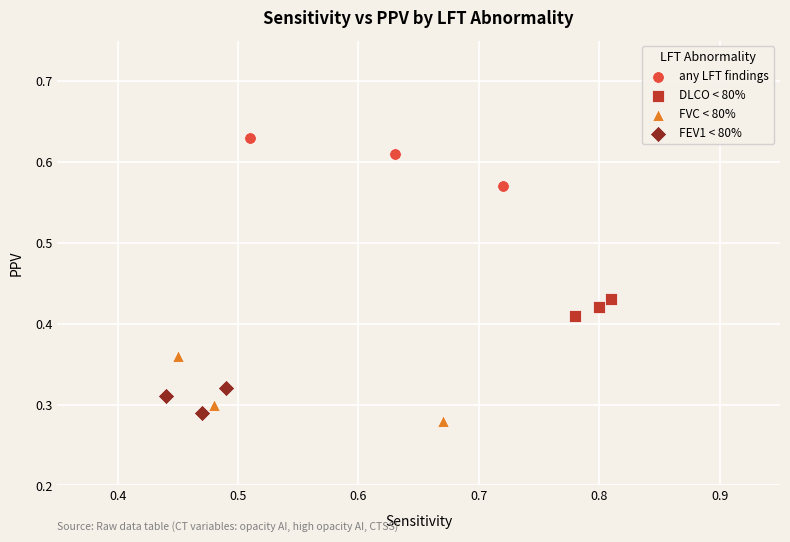

Which series contains the highest Y value?

any LFT findings